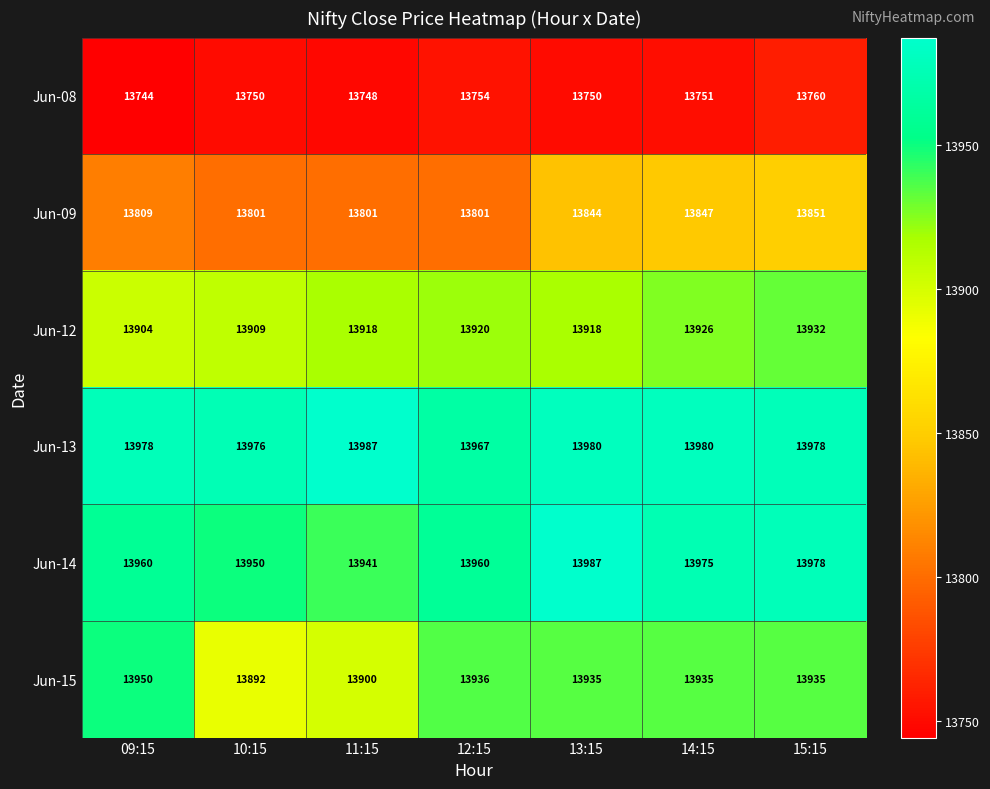

At which label is Jun-08 closest to 13752?

14:15